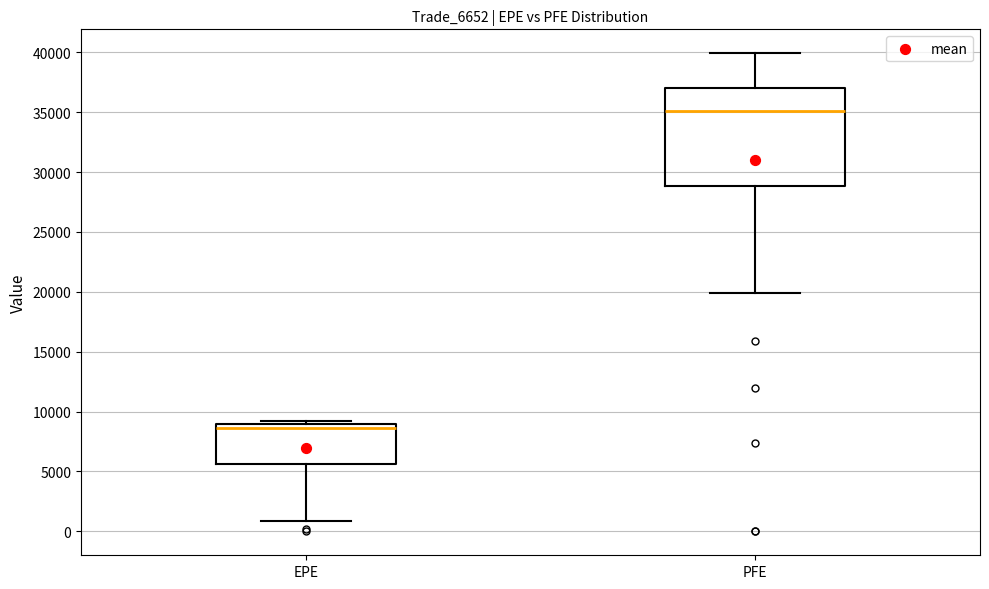

Reading left to right, transcribe this box plot: for each box, give where its median line is, the range the box spans, and where its two whiskers end, as read against the y-axis. The values are not printed on the chart, so give them approximately, as read against the axis.

EPE: median 8500, box 5500 to 9000, whiskers 1000 to 9000 (just above the box's upper edge)
PFE: median 35000, box 29000 to 37000, whiskers 20000 to 40000